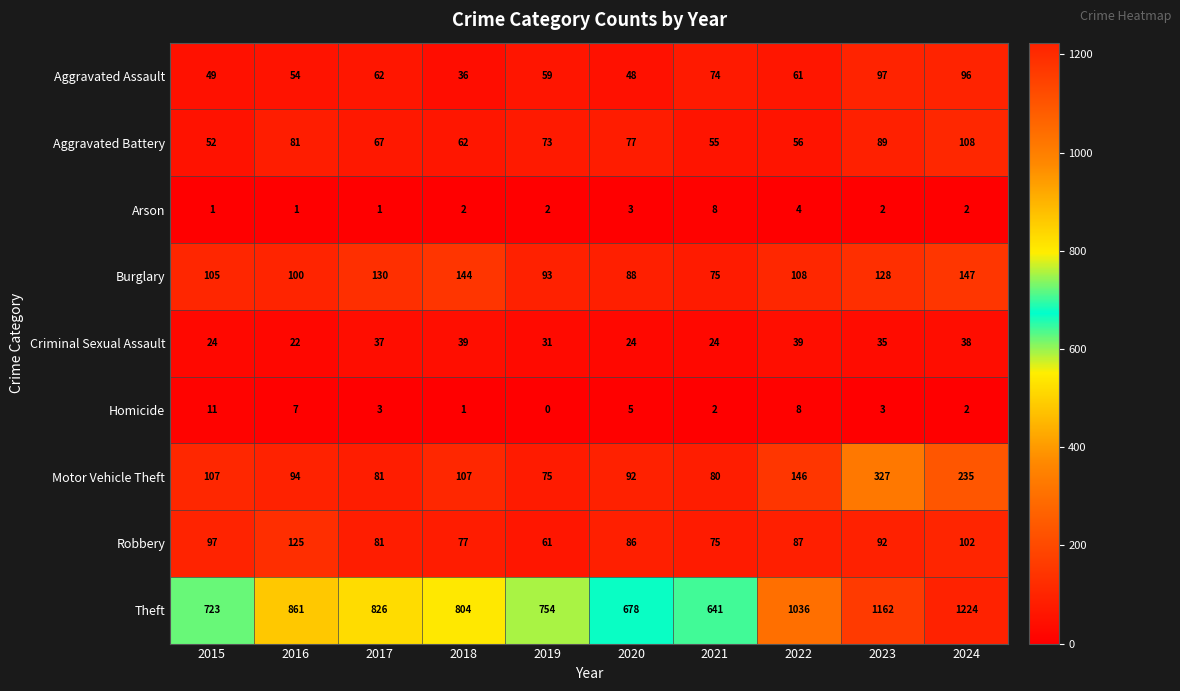

At which label does Motor Vehicle Theft reach its minimum?

2019